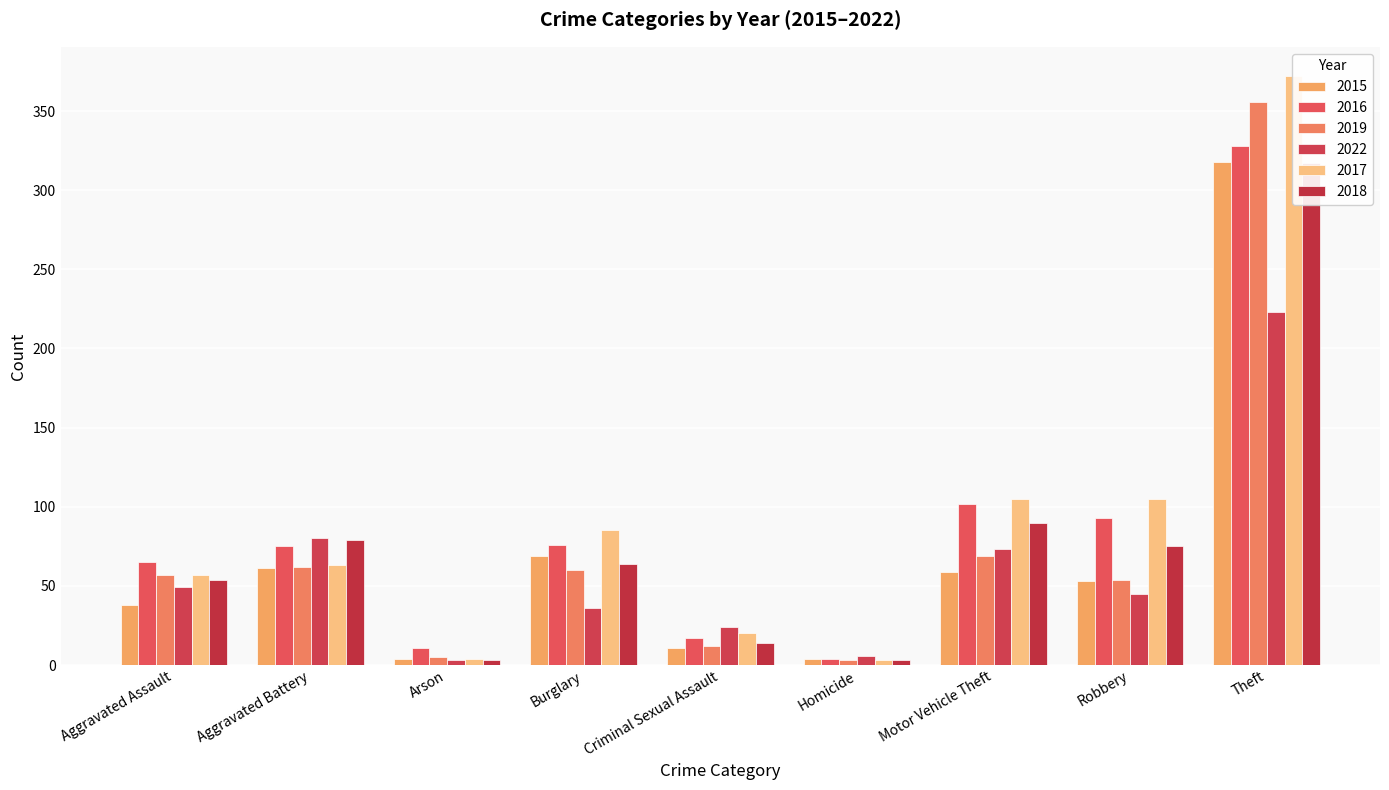

True or false: 2019 has a value of 16 at Aggravated Battery.

False